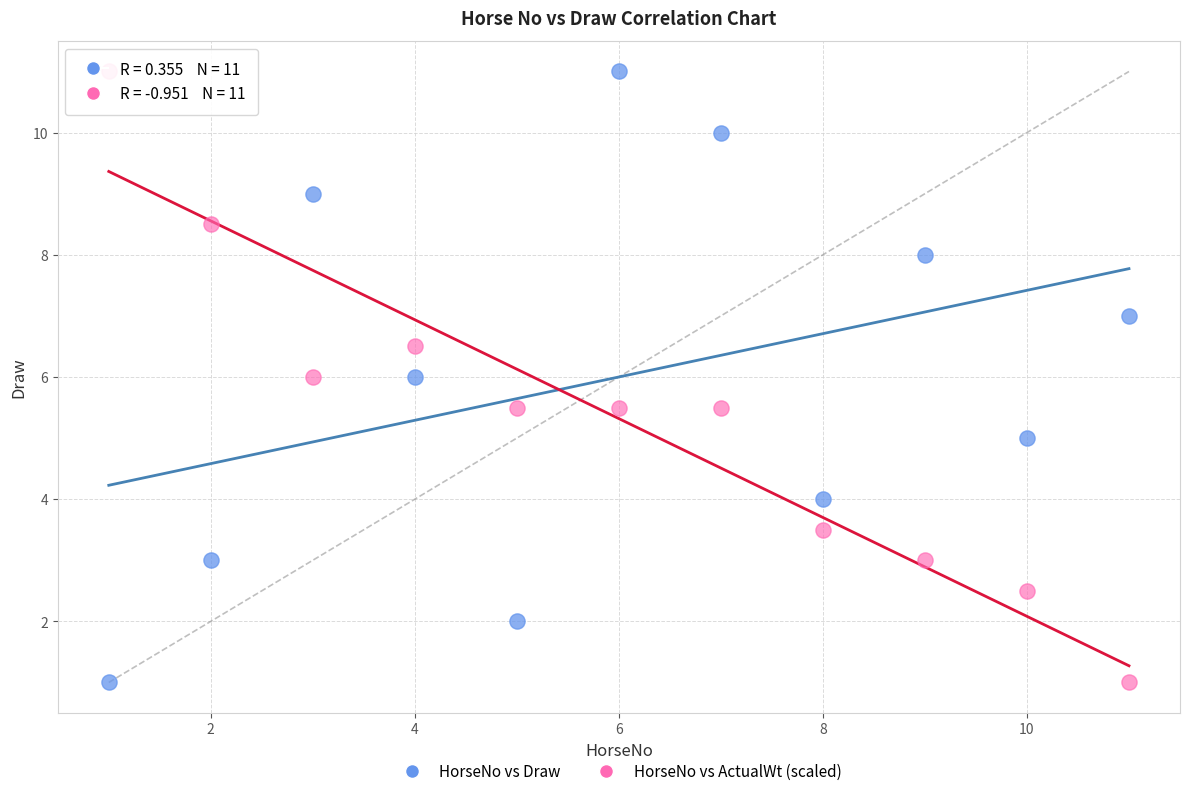

What is the X range (max minus min) for the scatter plot?

10.0